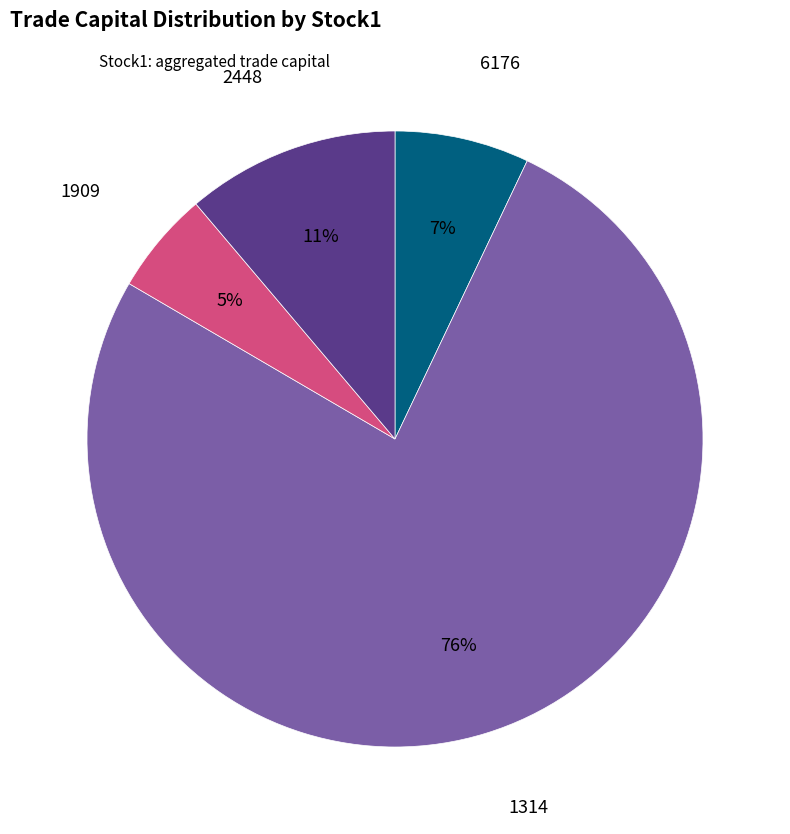

To the nearest percent, what percentage of the pie is 2448?

11%